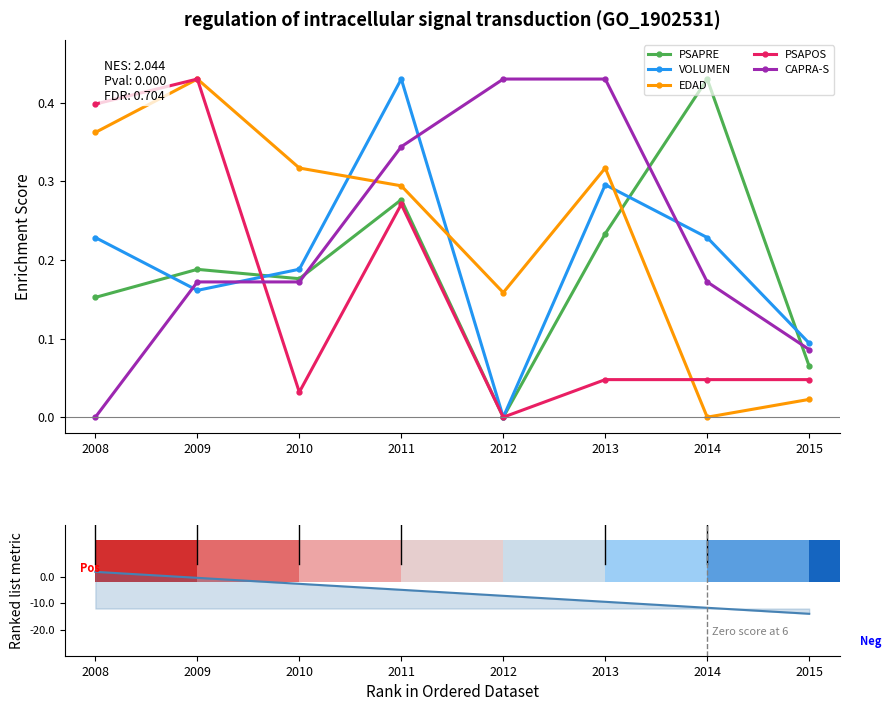

Is the value of EDAD at 2008 greater than the value of PSAPRE at 2011?

Yes